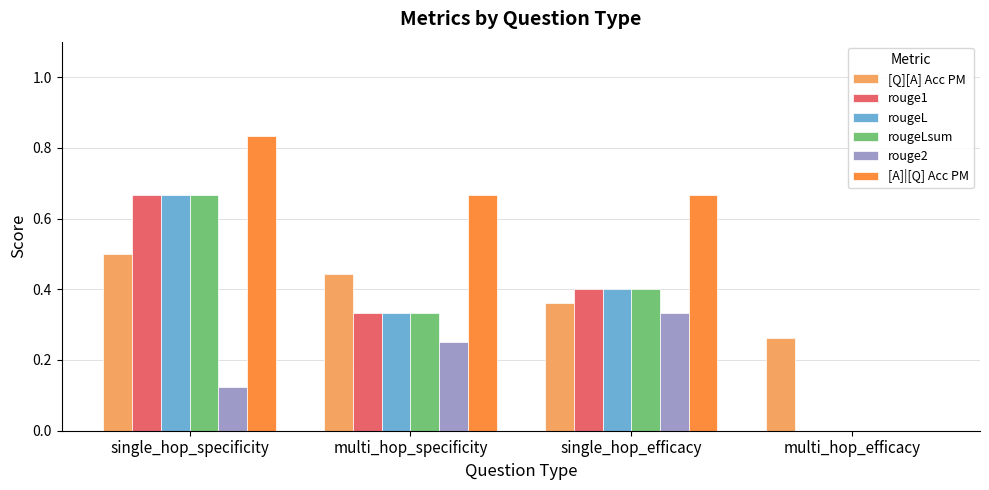

At which label does rouge2 reach its peak?

single_hop_efficacy